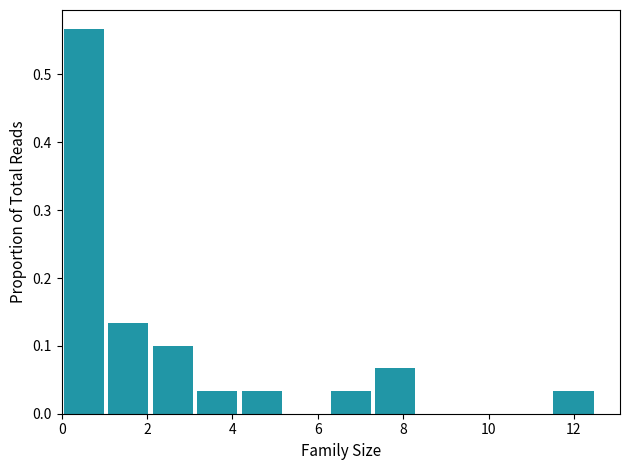

Reading left to right, list every bar in this chart as the range it spans on the x-axis followed by its height. Neither the bar edges nor the heights are printed on the chart, so give them approximately, as read against the axes.

0.0 to 1.0: 0.57
1.0 to 2.0: 0.13
2.0 to 3.2: 0.10
3.2 to 4.2: 0.03
4.2 to 5.2: 0.03
5.2 to 6.2: 0
6.2 to 7.2: 0.03
7.2 to 8.4: 0.07
8.4 to 9.4: 0
9.4 to 10.4: 0
10.4 to 11.4: 0
11.4 to 12.6: 0.03